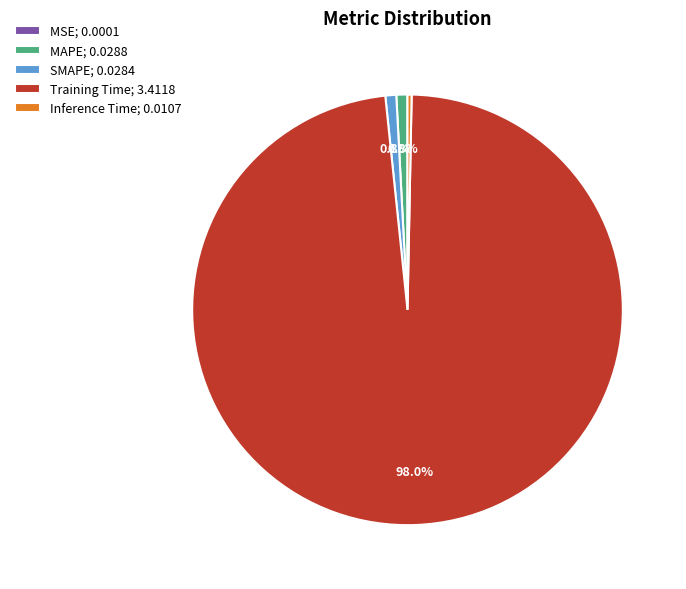

To the nearest percent, what is the difference between the Training Time and Inference Time slice percentages?

98%